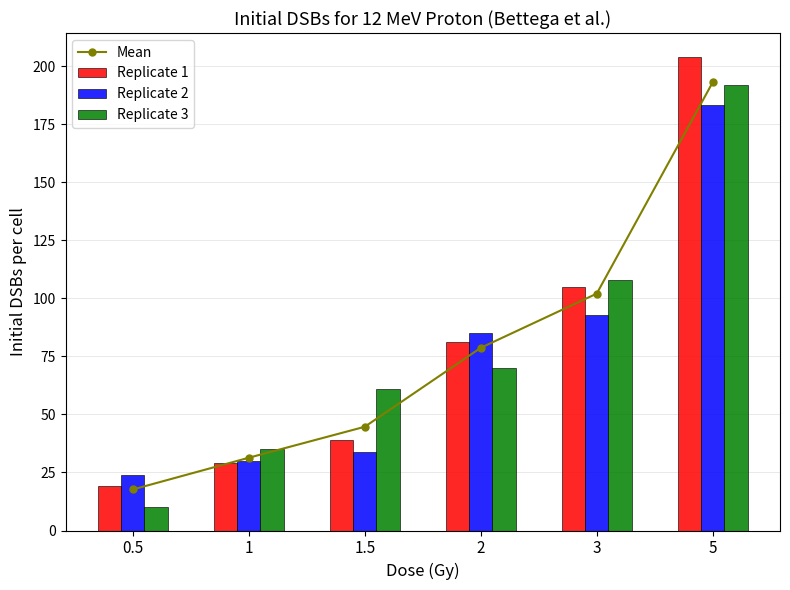

What position from the right is 3?

2